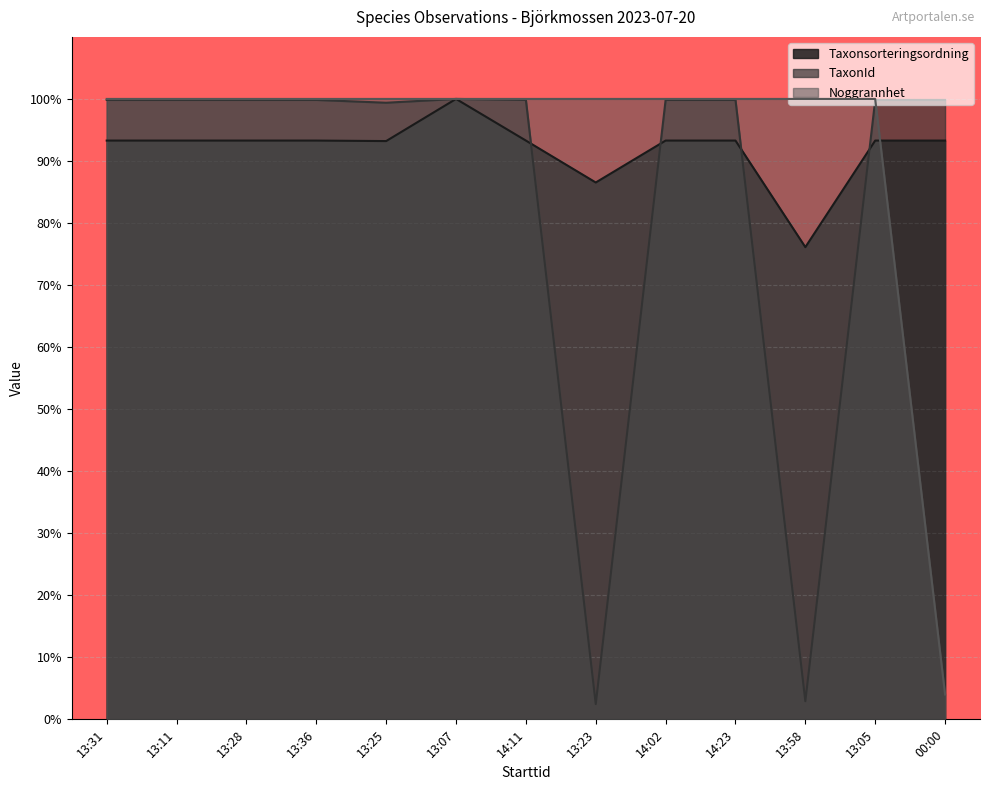

What is the total value across all series at 13:25?

292.6